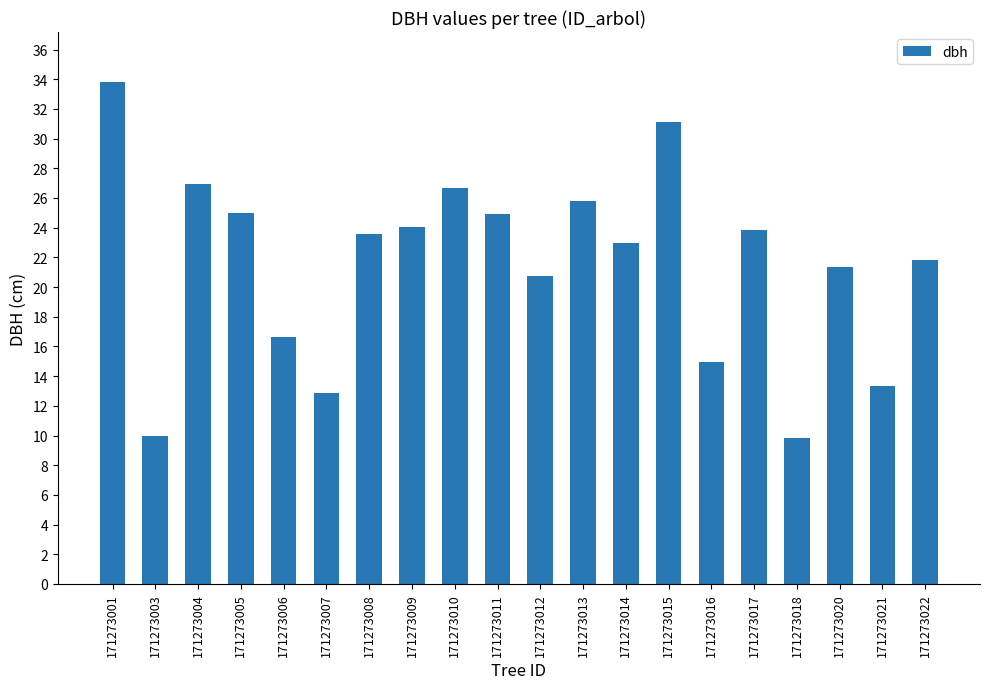

The chart shows a value of 26.9 at 171273004. True or false?

True